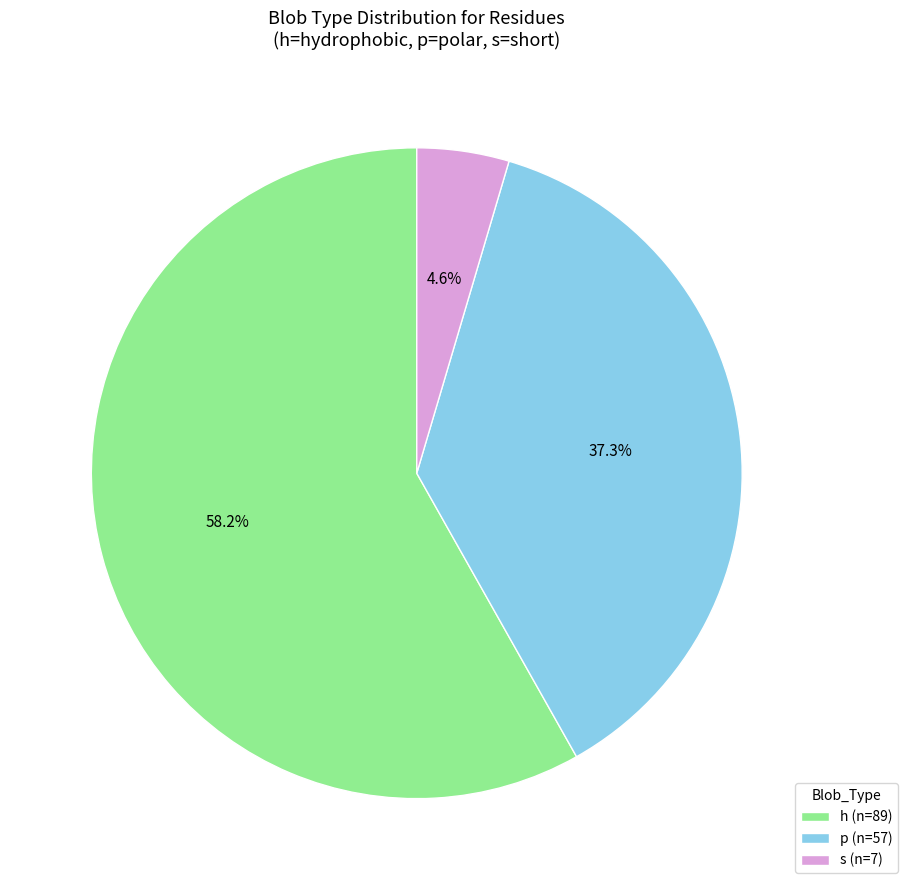

What is the total percentage of h and p?

95.4%